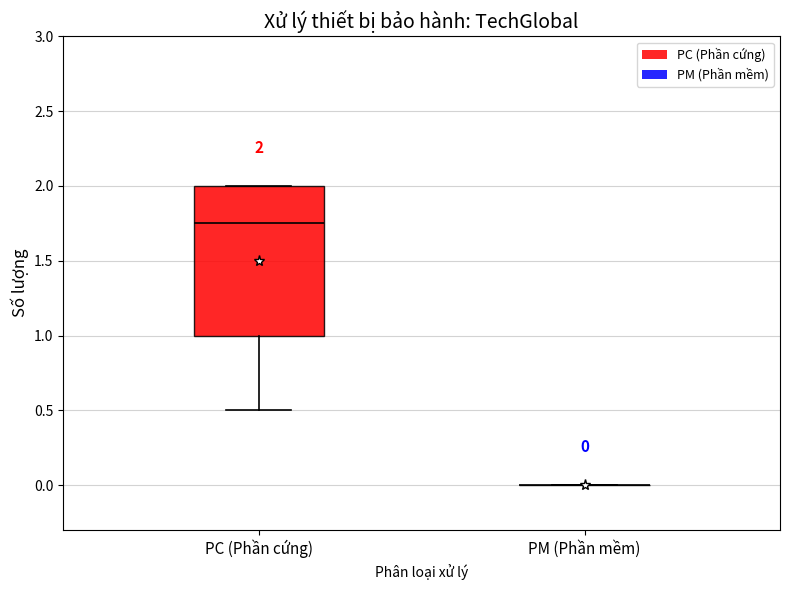

Comparing the boxes themselves (not the whiskers), which one is the tallest?

PC (Phần cứng)